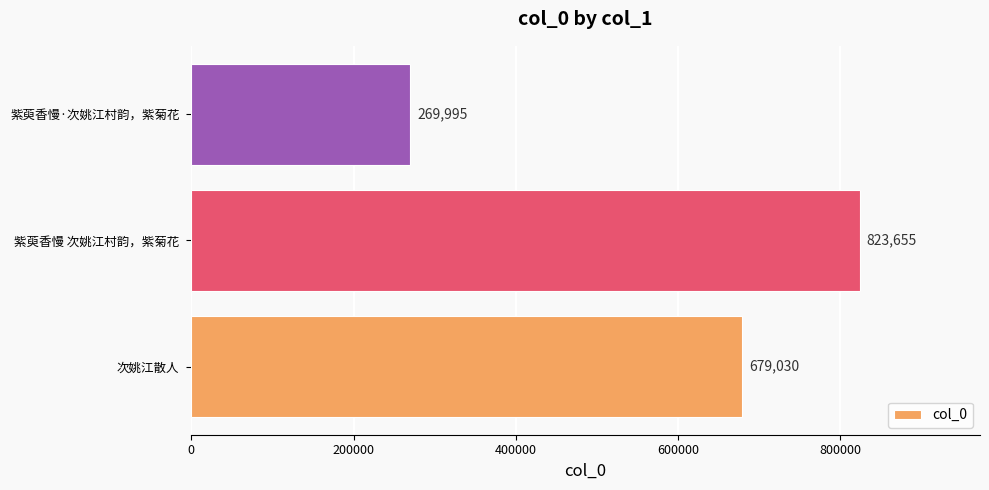

The chart shows a value of 1058065 at 次姚江散人. True or false?

False